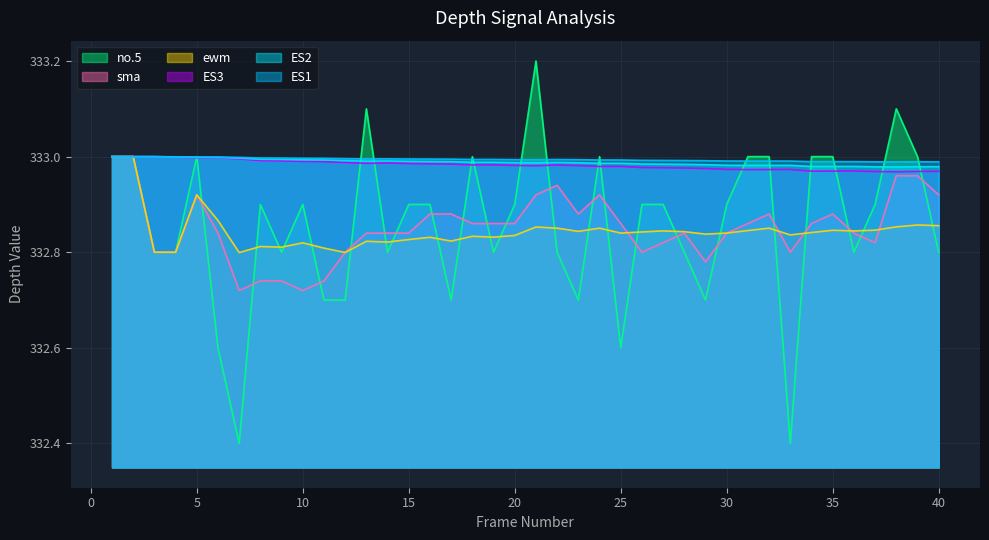

Which has a higher value, 32 or 15?

15